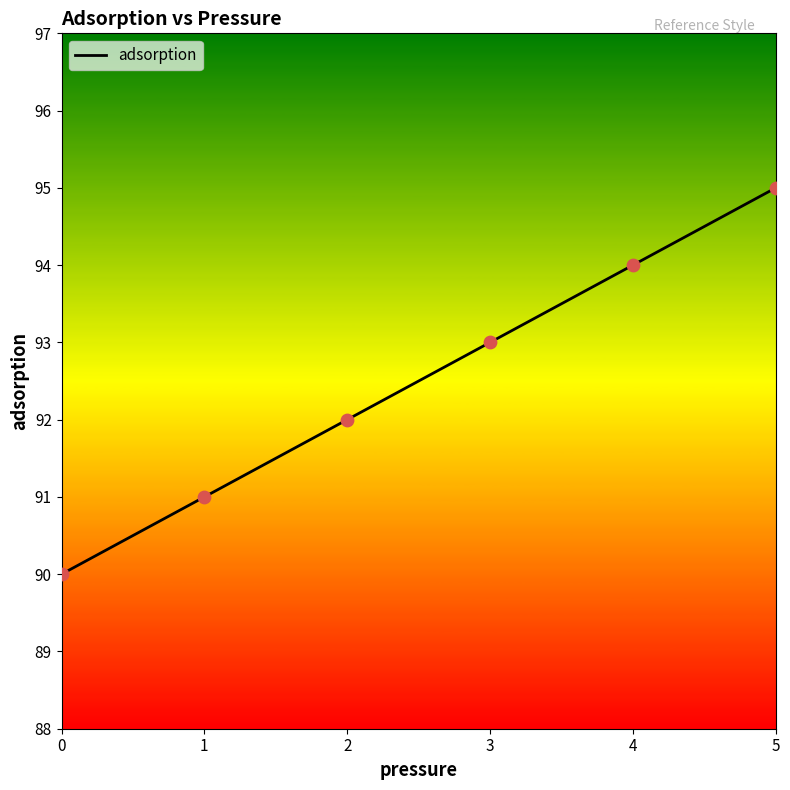

What is the change in value from 1 to 3?

+2